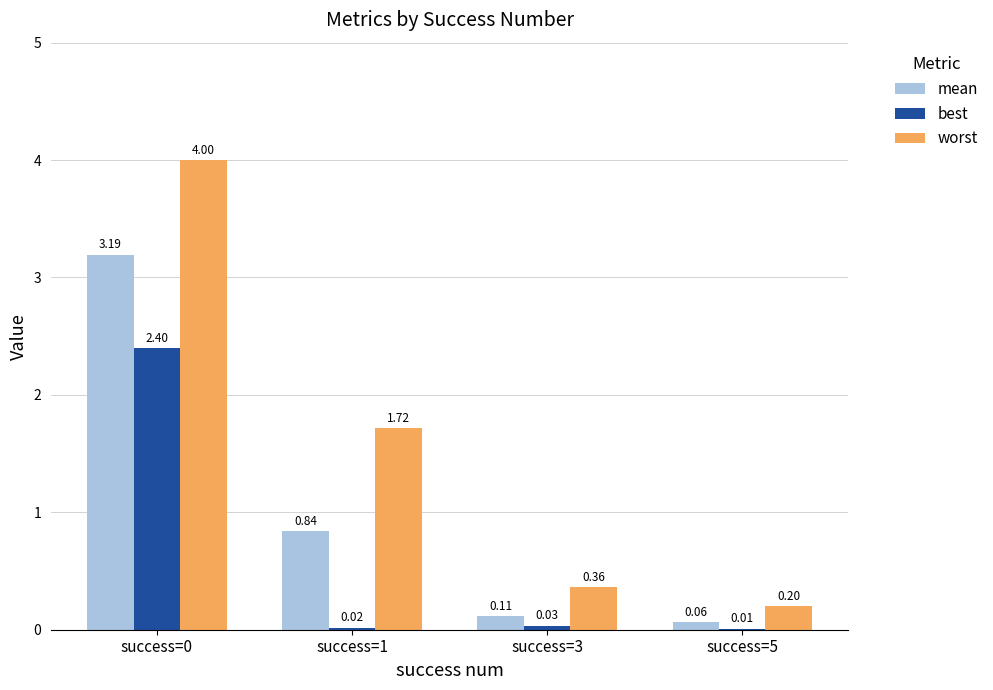

Which series has the largest total across all categories?

worst